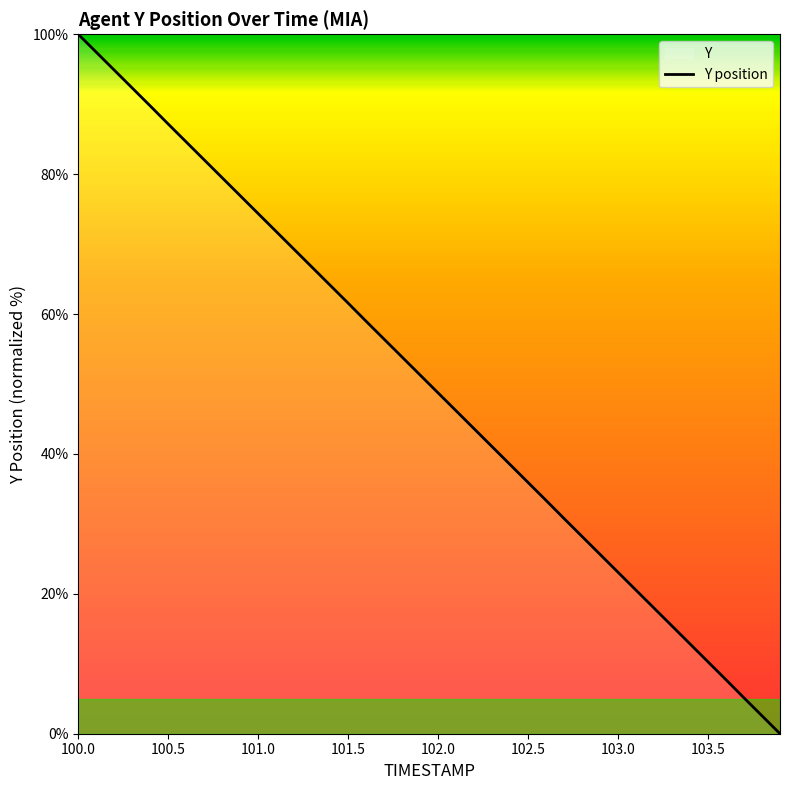

Which category has the highest value across all series?

100.0